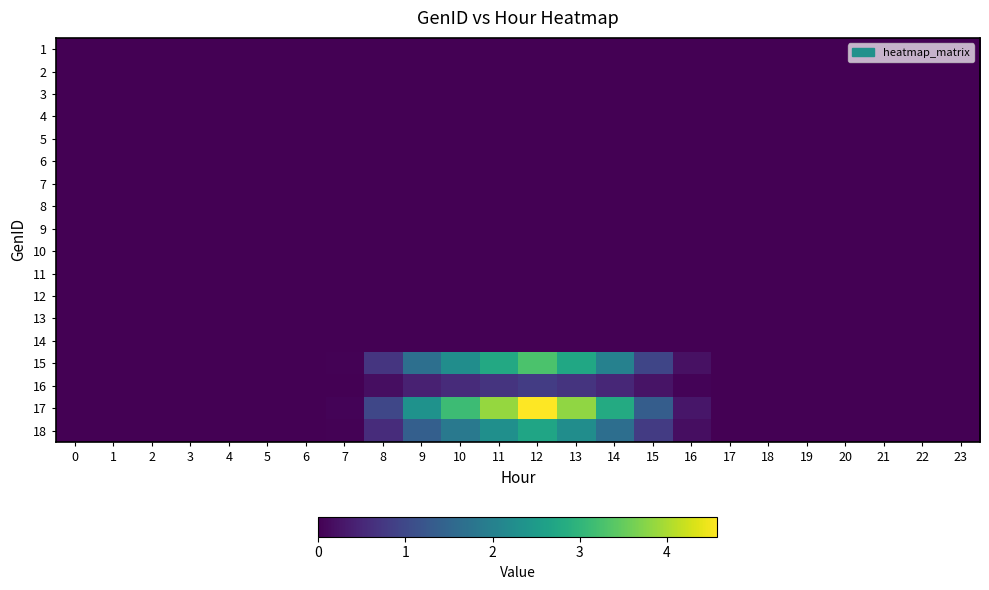

Between 3 and 14, which is larger?

3